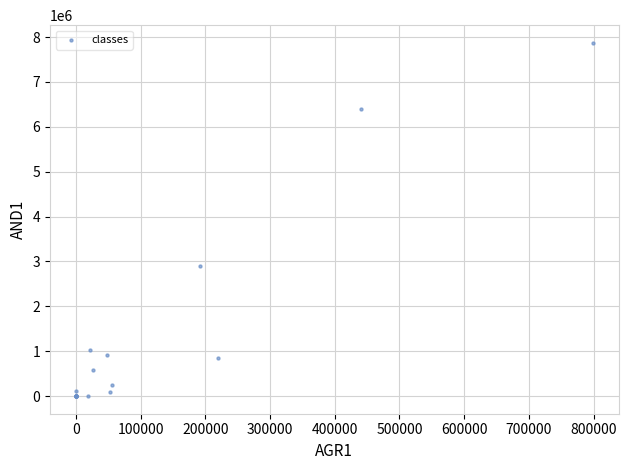

What Y value in the scatter plot is closest to 3935874?

2908367